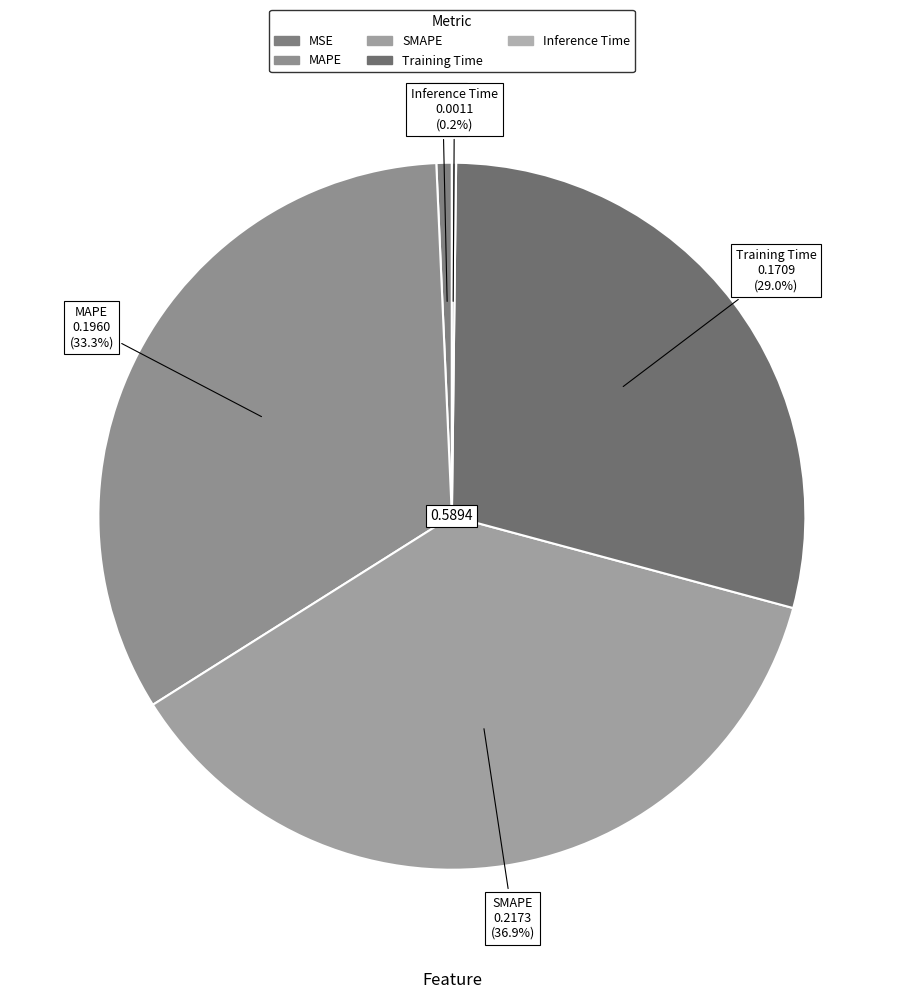

To the nearest percent, what portion does SMAPE represent?

37%